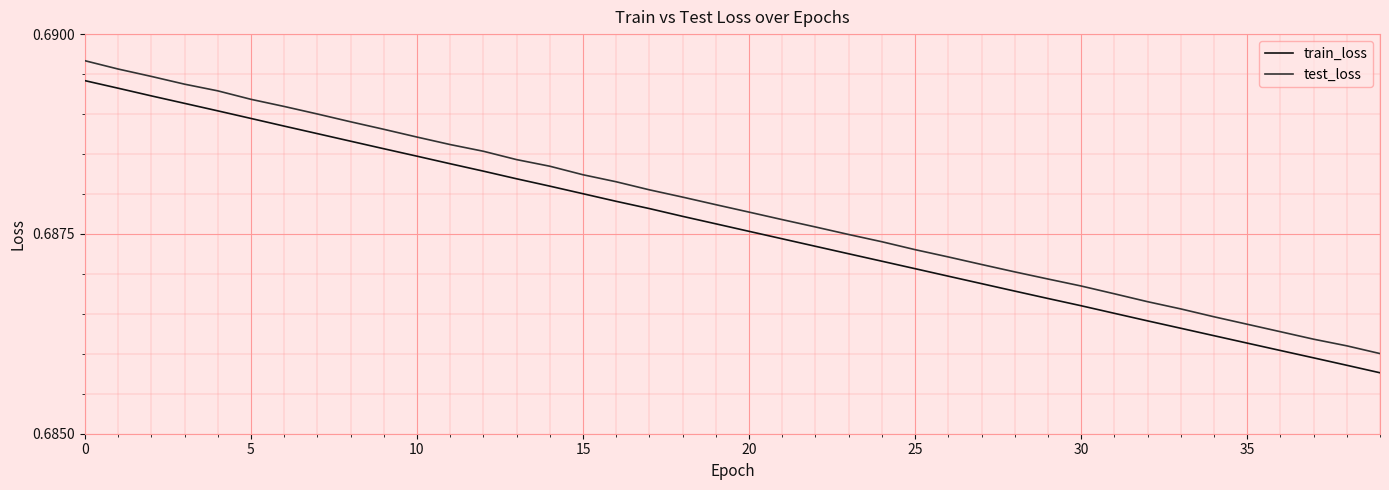

List the series in order of their peak value, lowest first.

train_loss, test_loss